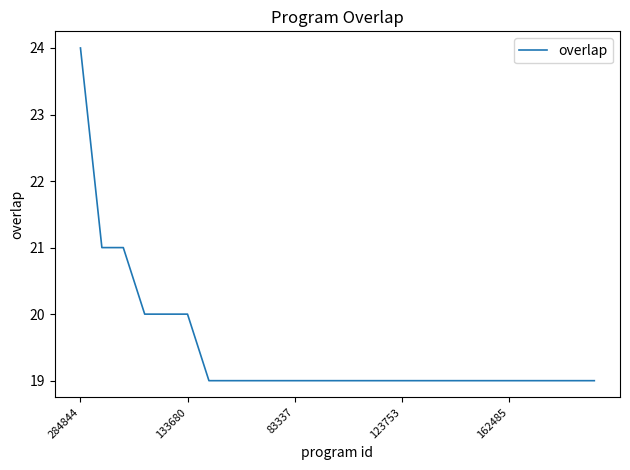

What is the difference between the maximum and minimum values?

5